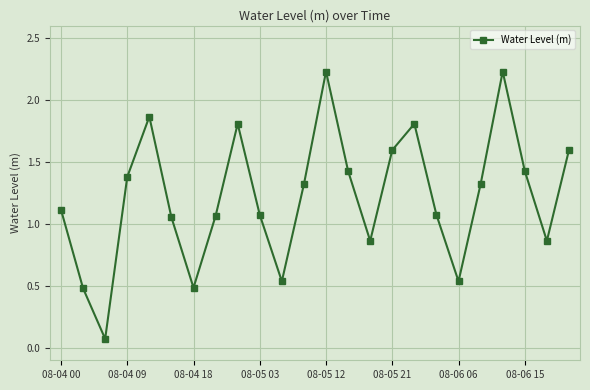

Does the chart display data point markers on the line(s)?

Yes